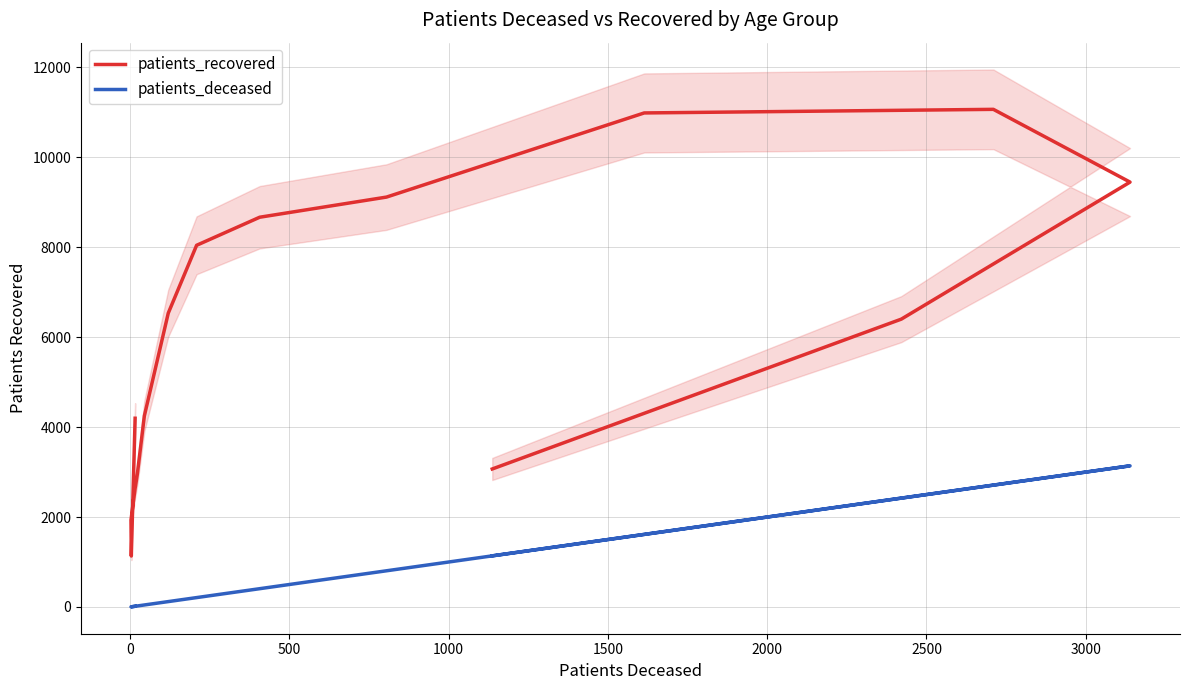

At how many categories does at least one series exceed 6909?

6